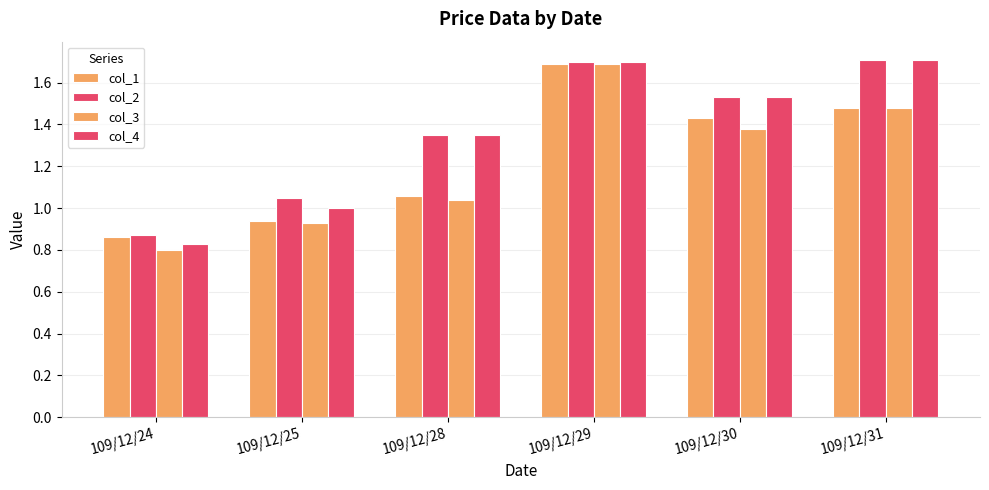

How many categories are shown in the chart?

6